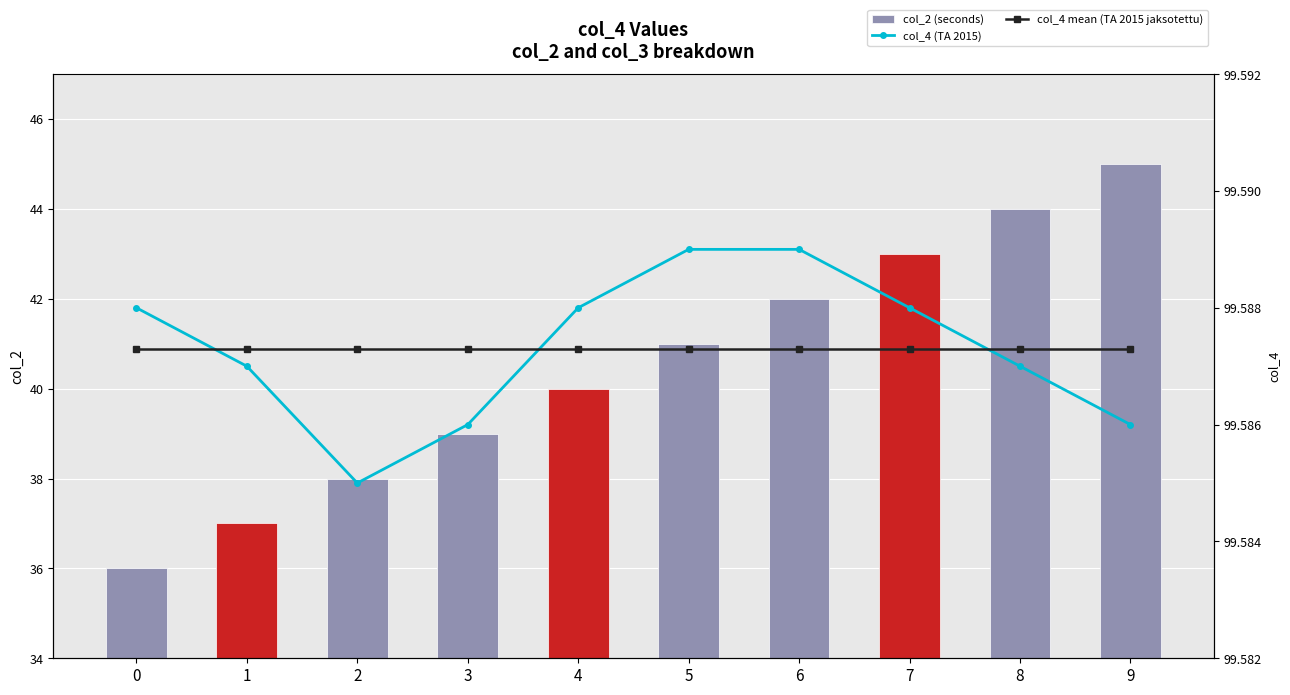

Reading left to right, list all the values displayed in this chart.

col_2 (seconds): 0=36.0	1=37.0	2=38.0	3=39.0	4=40.0	5=41.0	6=42.0	7=43.0	8=44.0	9=45.0
col_4 (TA 2015): 0=99.6	1=99.6	2=99.6	3=99.6	4=99.6	5=99.6	6=99.6	7=99.6	8=99.6	9=99.6
col_4 mean (TA 2015 jaksotettu): 0=99.6	1=99.6	2=99.6	3=99.6	4=99.6	5=99.6	6=99.6	7=99.6	8=99.6	9=99.6